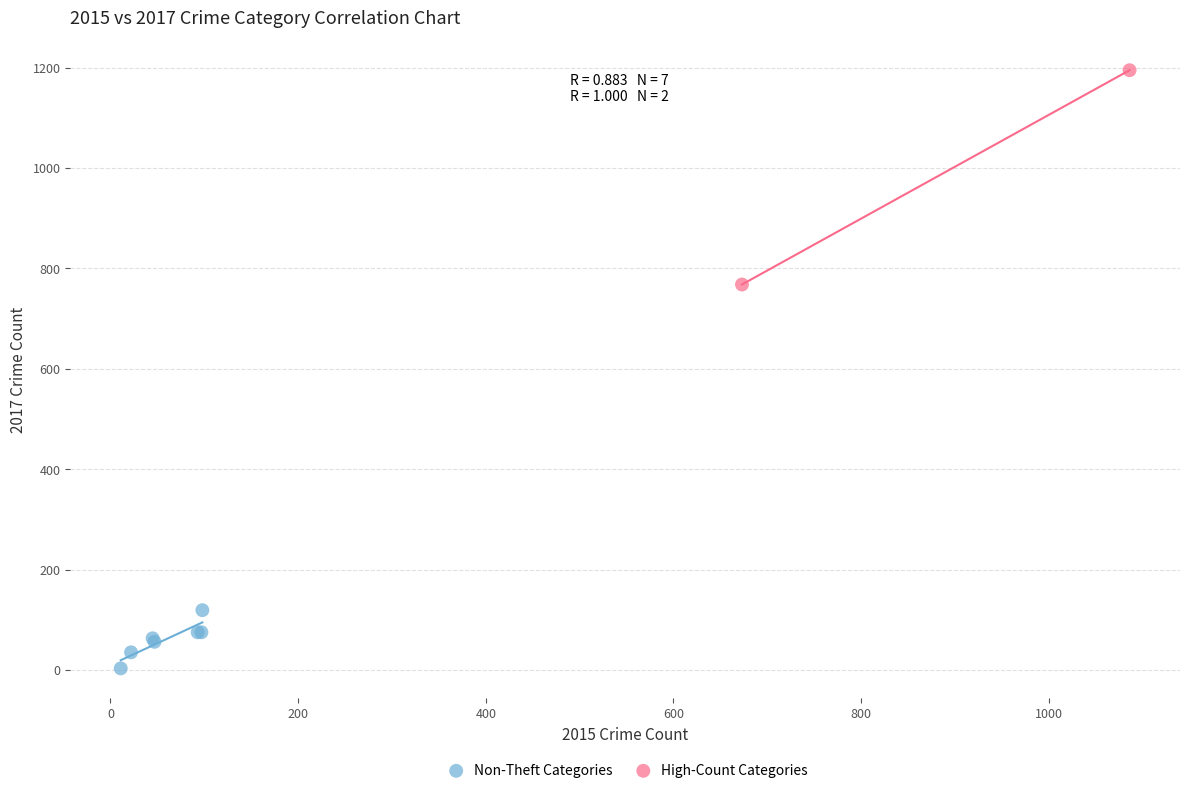

What are all the series names shown in the legend?

Non-Theft Categories, High-Count Categories